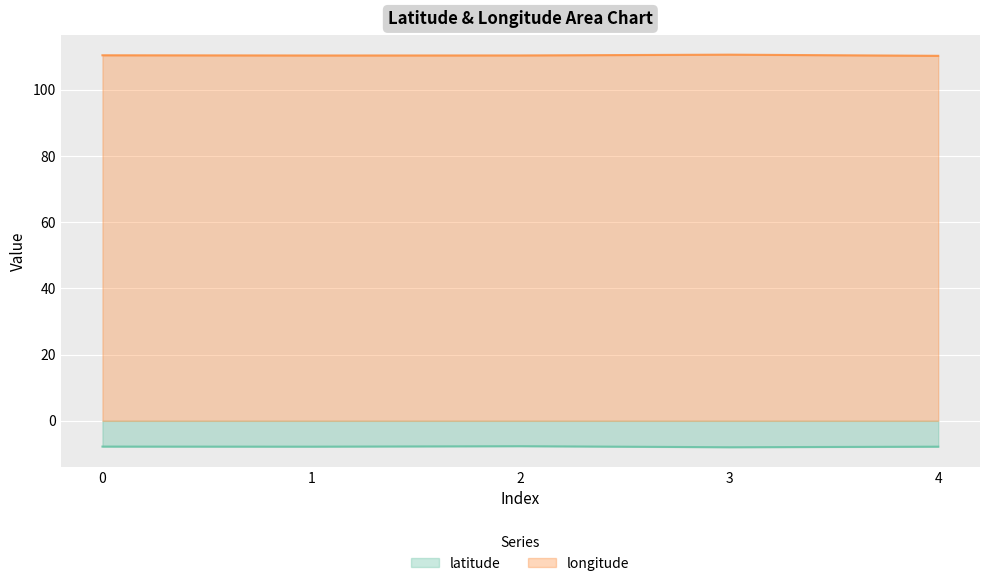

True or false: longitude has more than 1 interior local peaks.

False